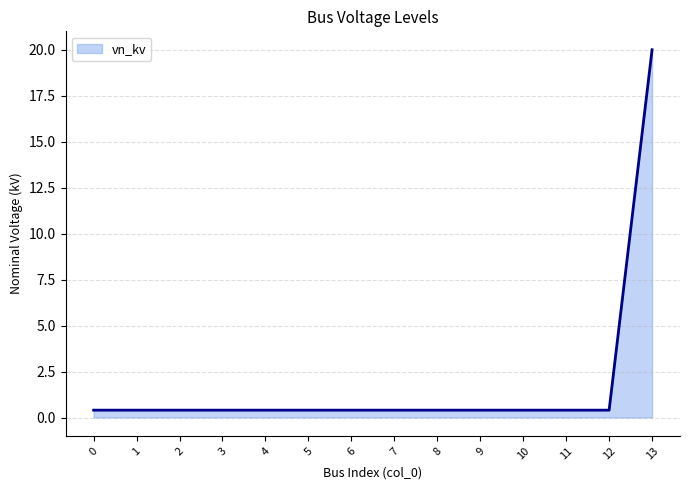

Reading left to right, list all the values displayed in this chart.

0.4	0.4	0.4	0.4	0.4	0.4	0.4	0.4	0.4	0.4	0.4	0.4	0.4	20.0